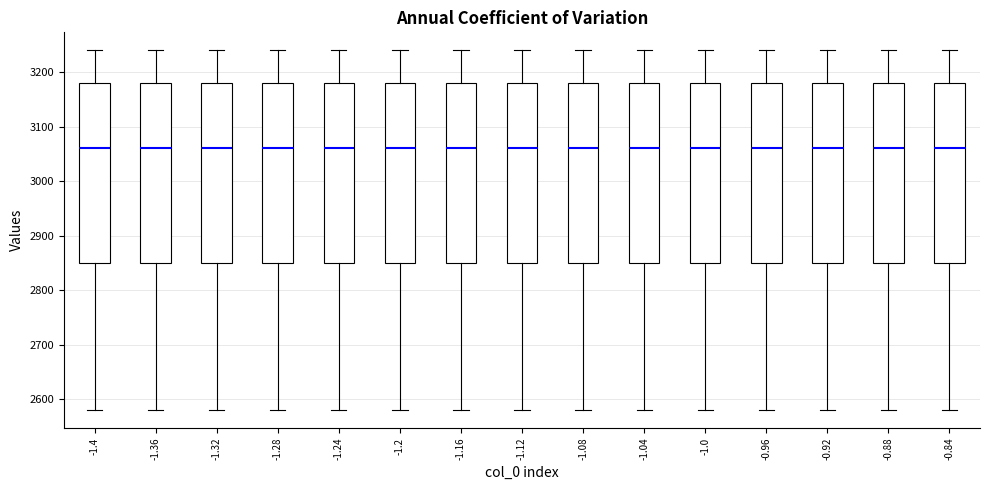

Where does the median line of the box at x = -1.0 sit on the y-axis? The values are not printed on the chart, so give them approximately, as read against the axis.

3060